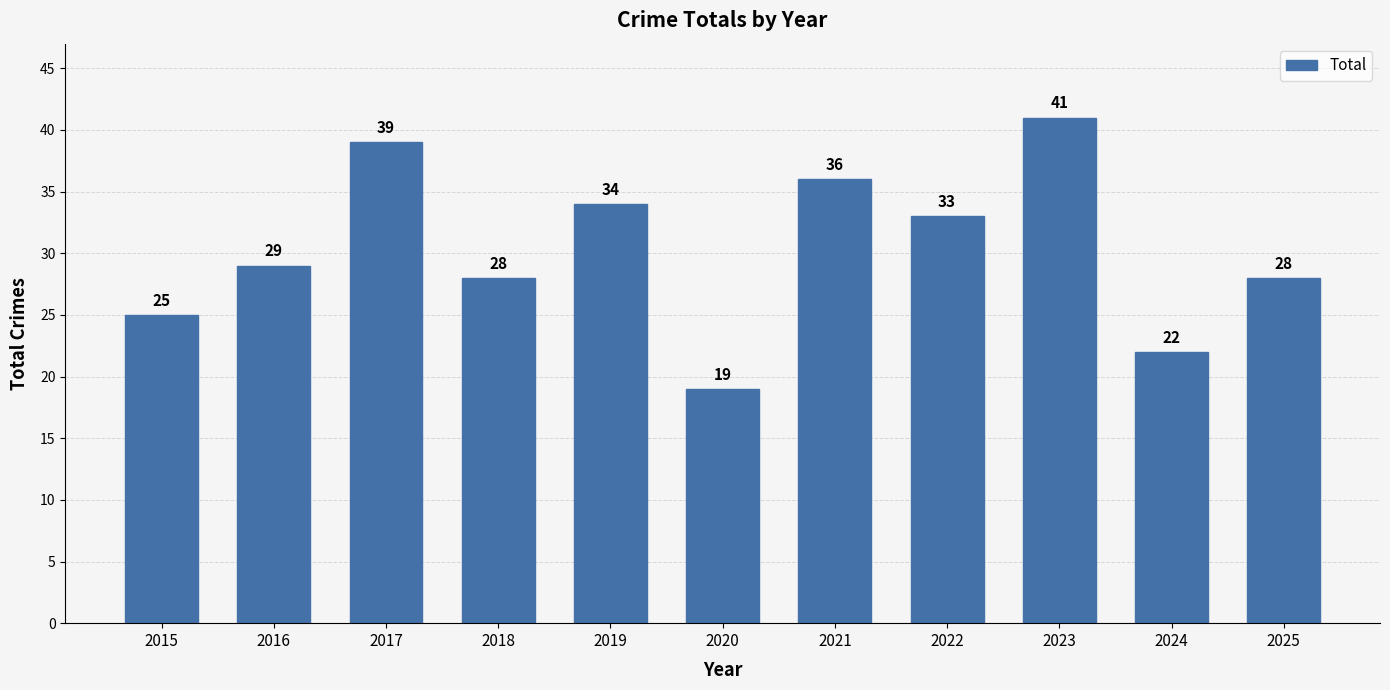

What is the difference between the second highest and second lowest values?

17